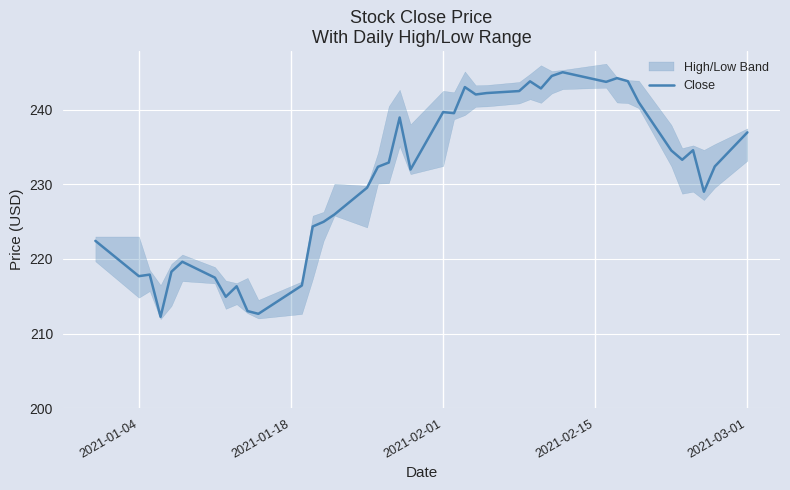

What is the maximum value for Close?

245.0